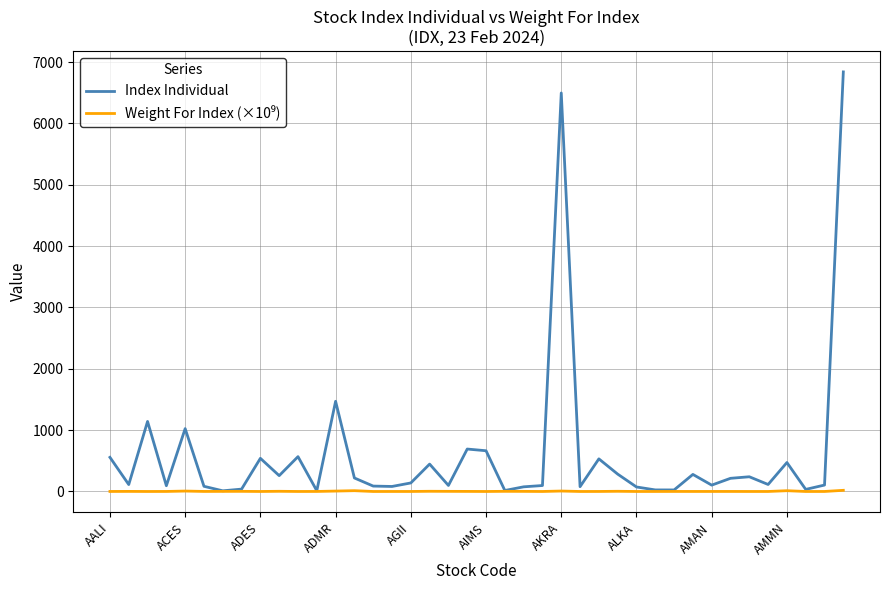

What is the maximum value for Index Individual?

6838.7